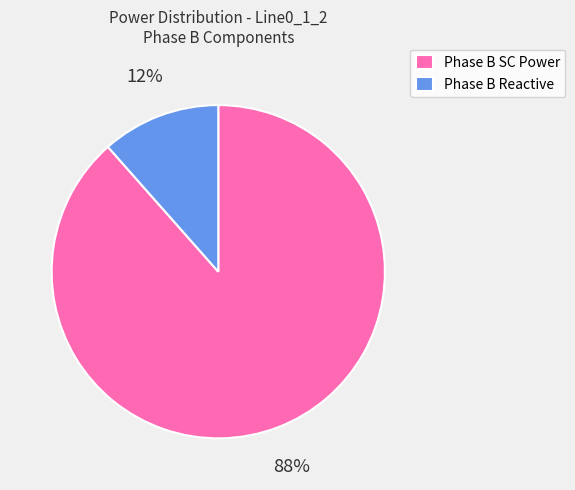

To the nearest percent, what is the average slice percentage?

50%